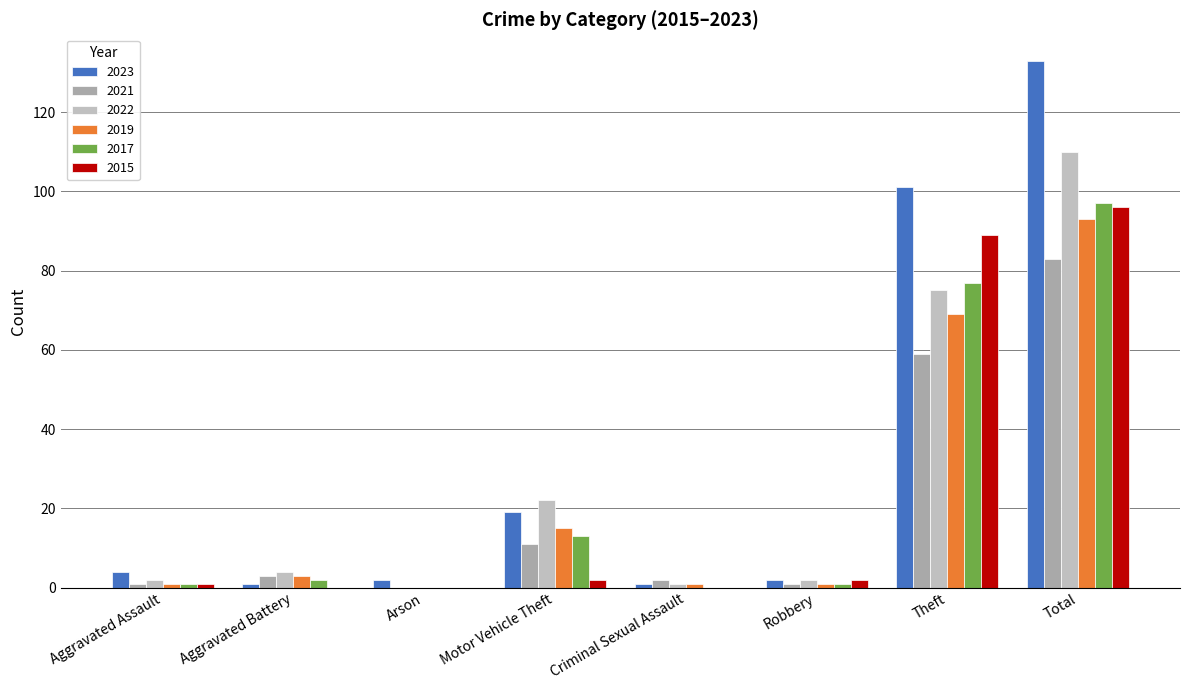

Count the number of categories in the chart.

8